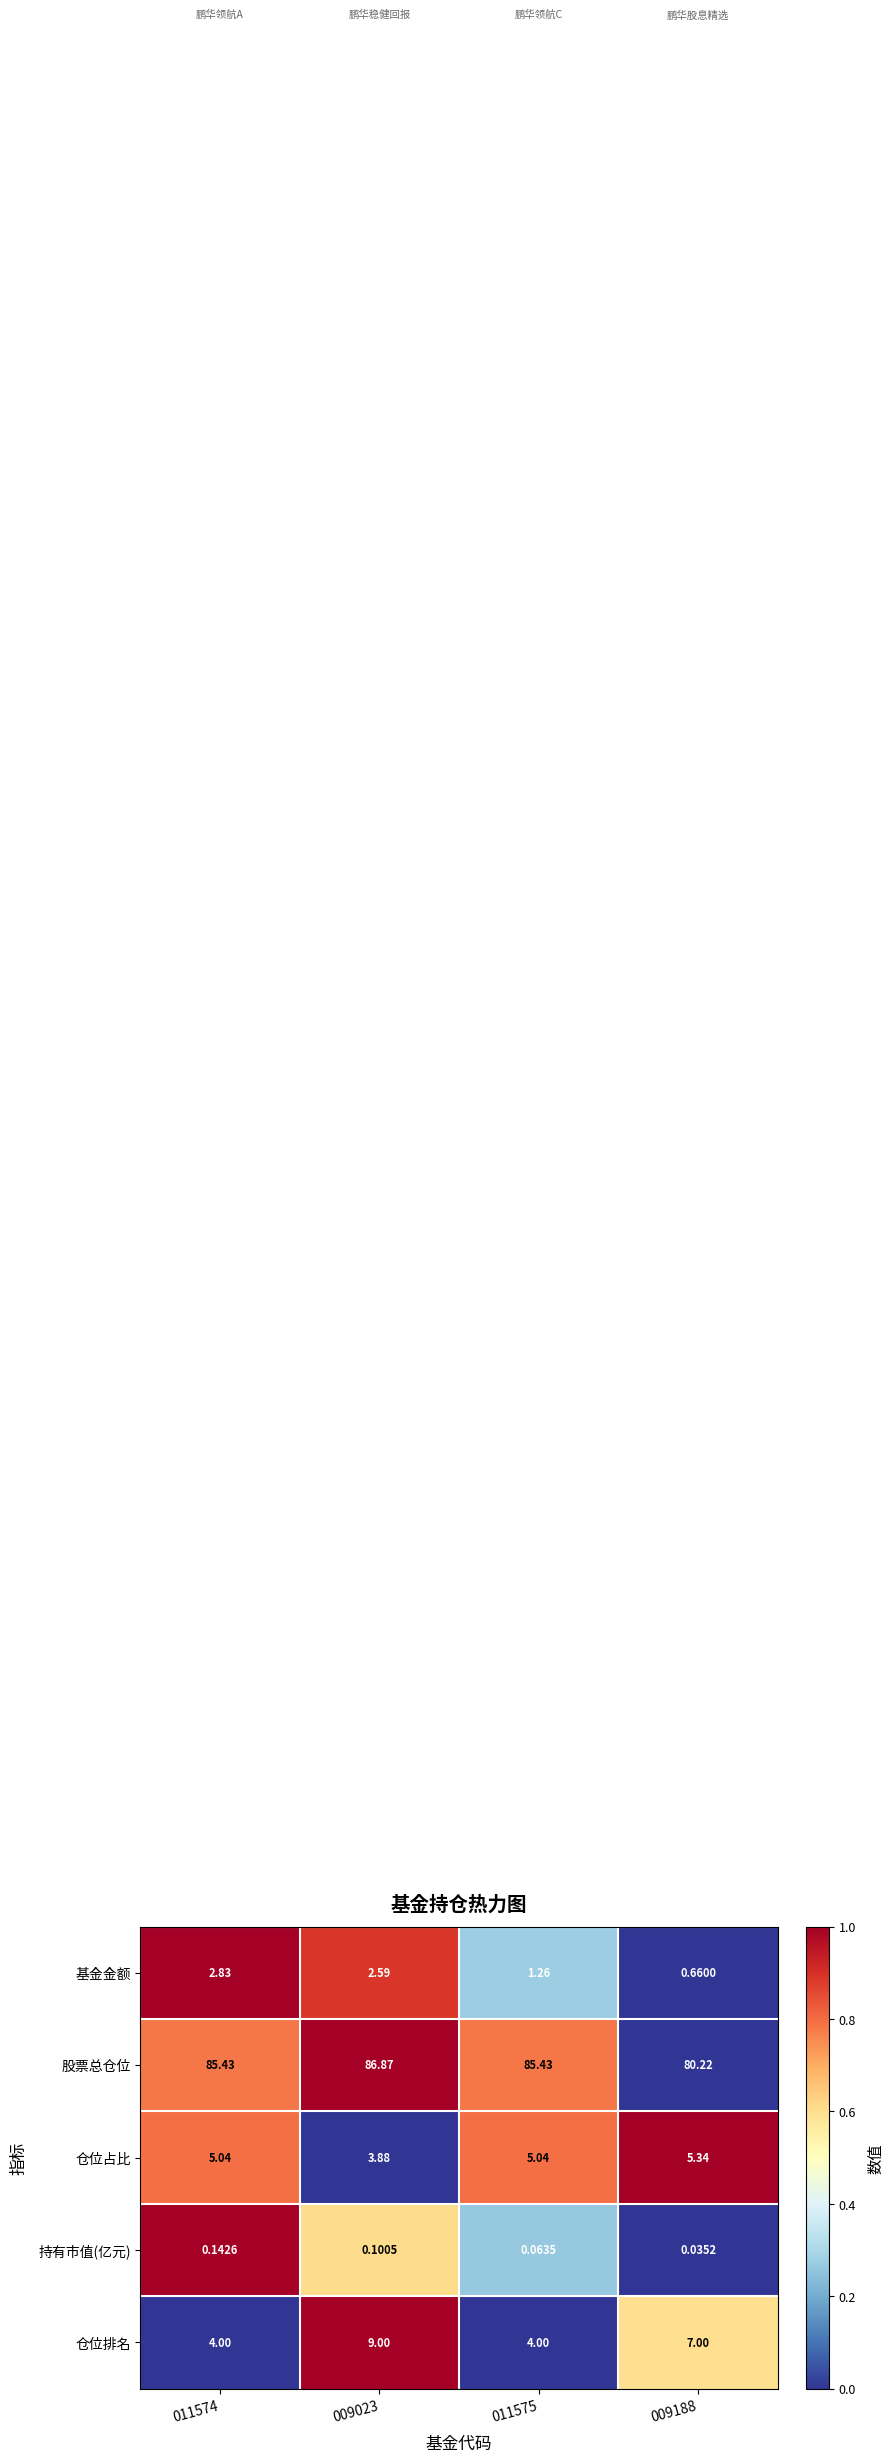

Which series changed the most between 011574 and 009023?

仓位排名